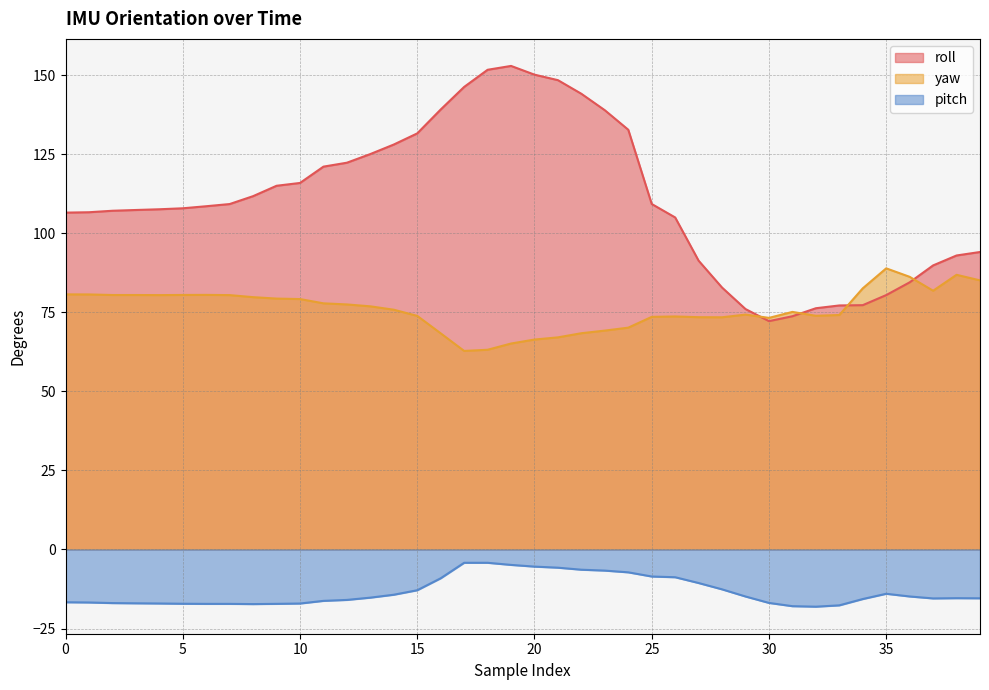

Which label corresponds to the largest value in the chart?

19